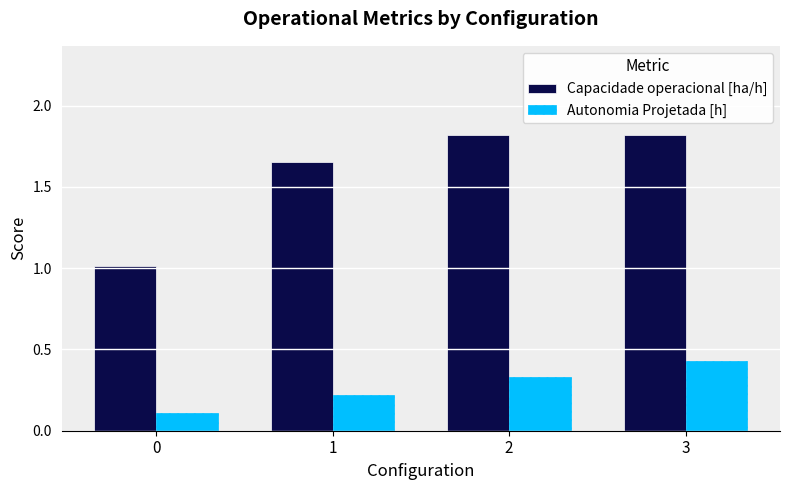

Are the bars grouped side by side (vs. stacked)?

Yes